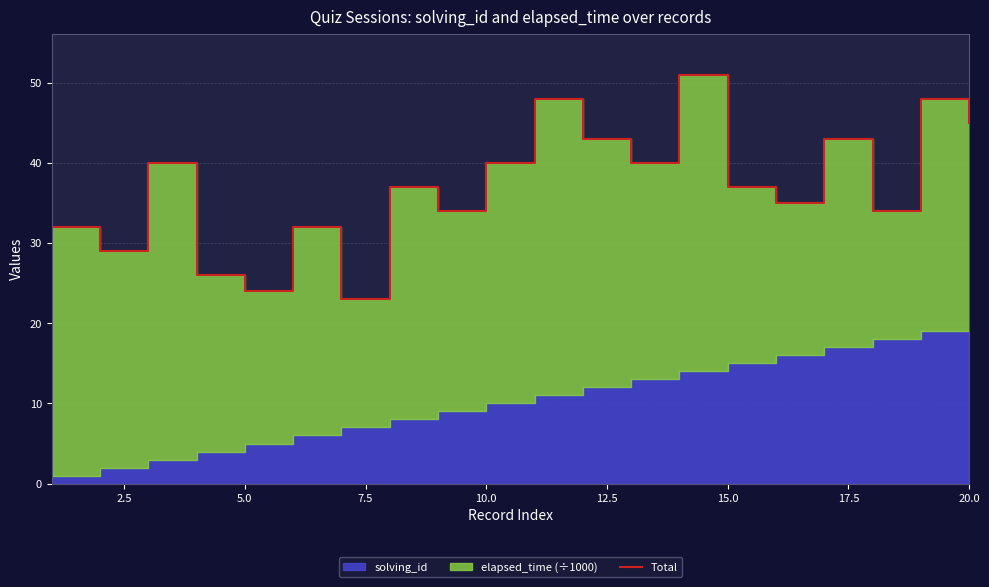

What is the minimum value shown in the chart?

23